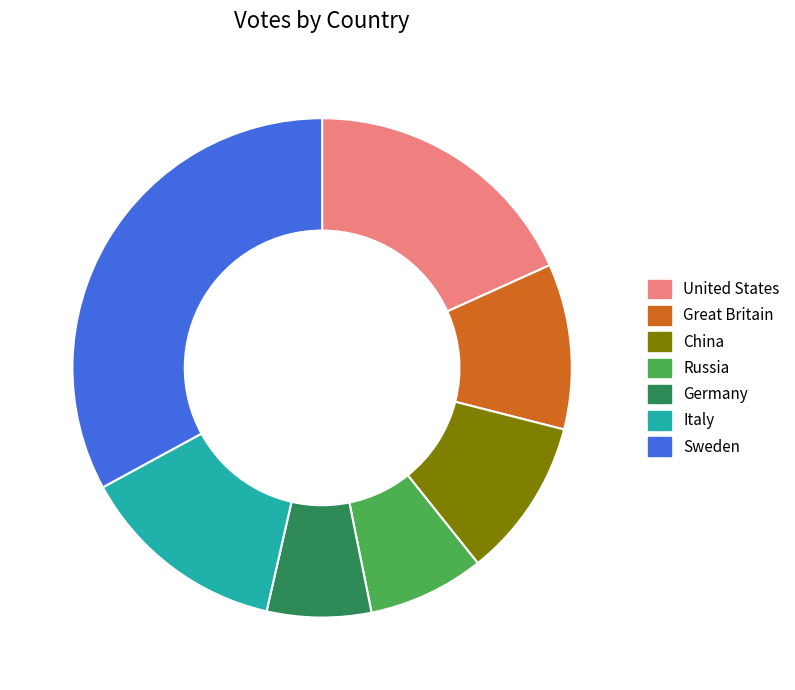

Between Italy and Sweden, which is larger?

Sweden